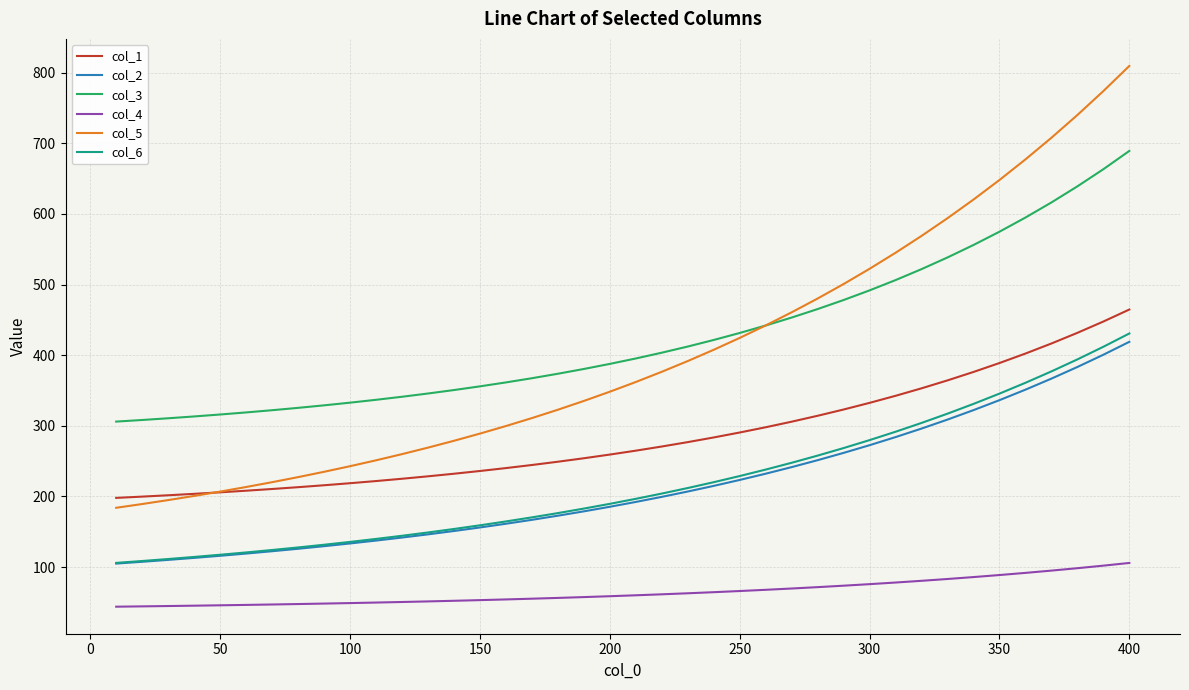

What is the minimum value for col_6?

106.0